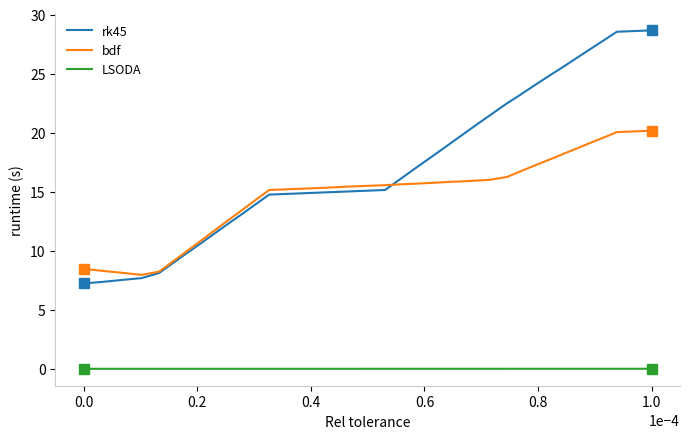

Which series has the largest total across all categories?

rk45